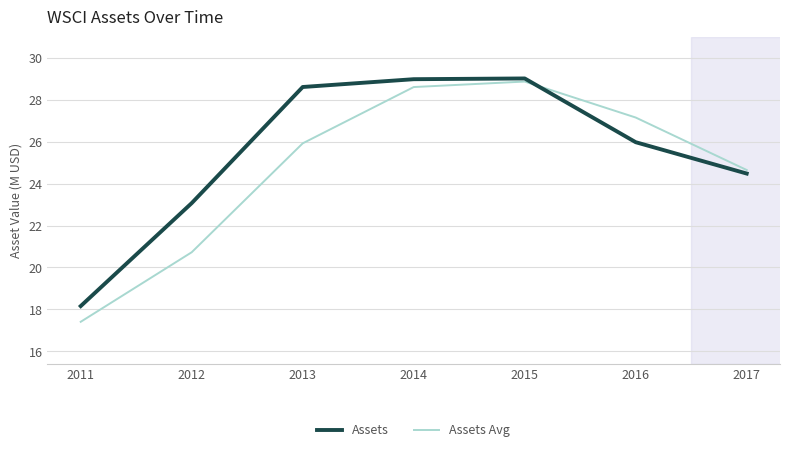

Which series has the largest range (max minus min)?

Assets Avg